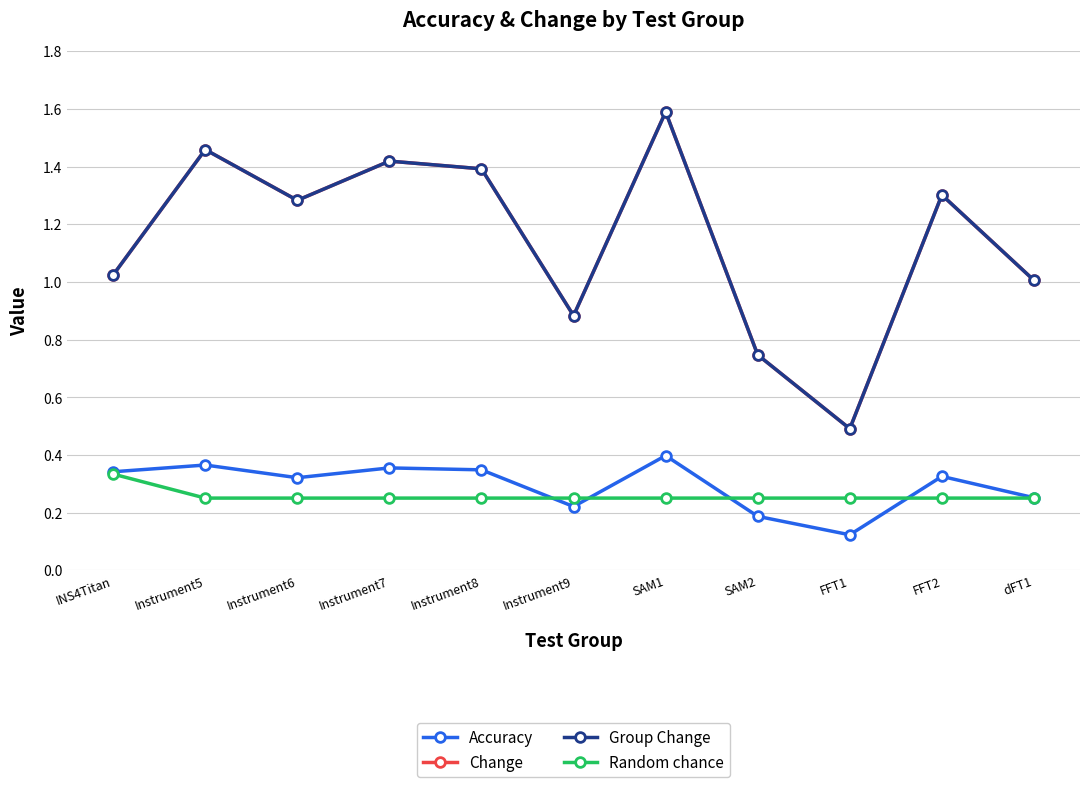

Is the value of Group Change at Instrument7 greater than the value of Change at FFT1?

Yes